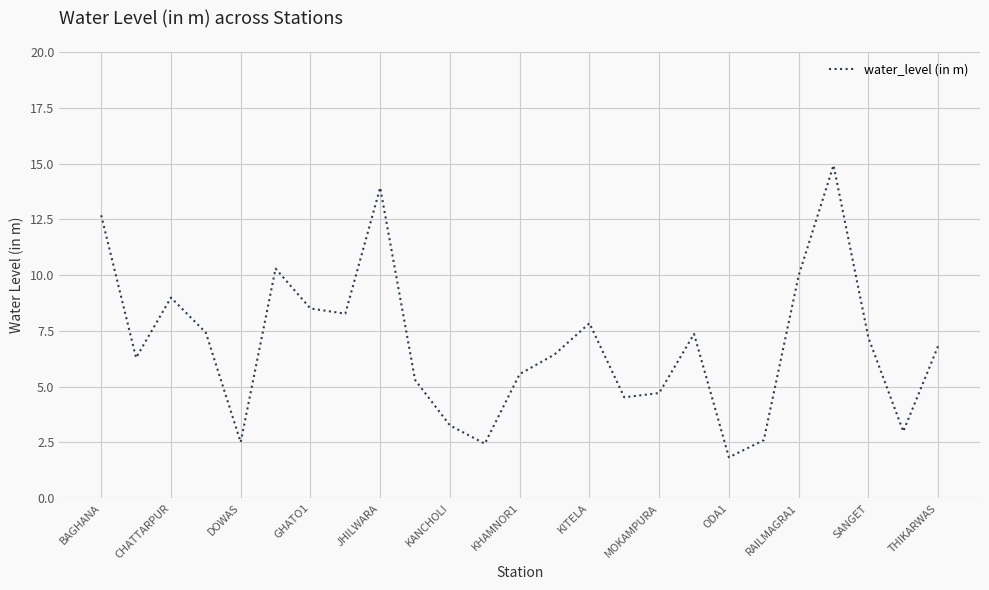

What is the maximum value shown in the chart?

14.9